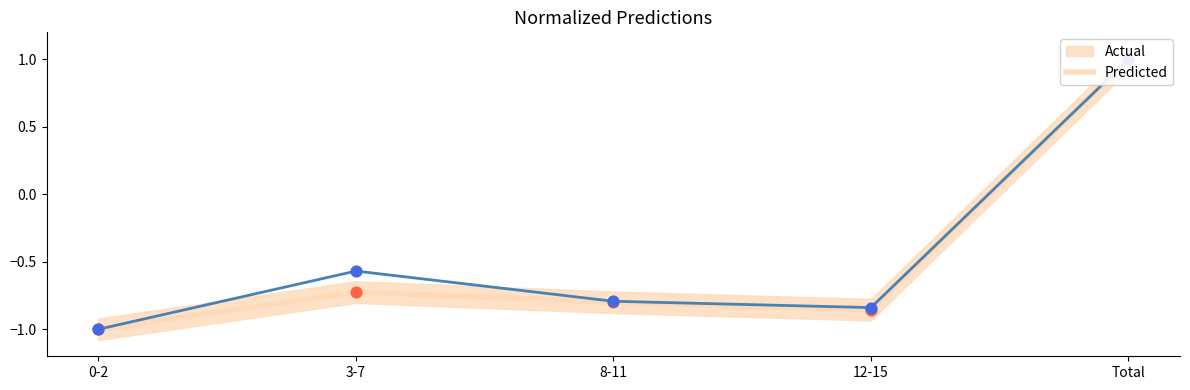

Which series reaches the maximum Y coordinate?

Predicted